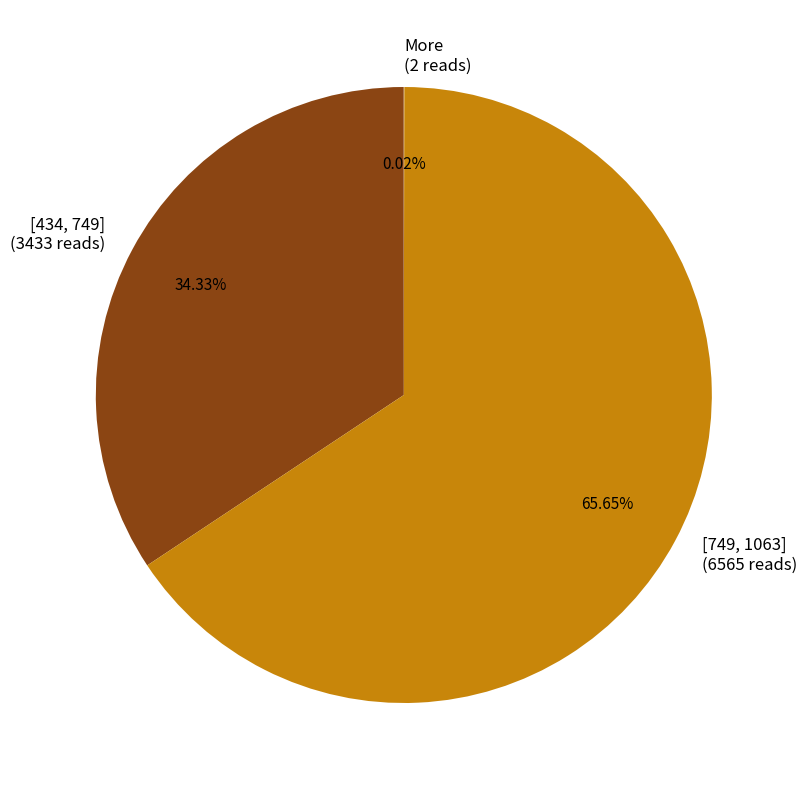

Between [749, 1063] (6565 reads) and [434, 749] (3433 reads), which is larger?

[749, 1063] (6565 reads)